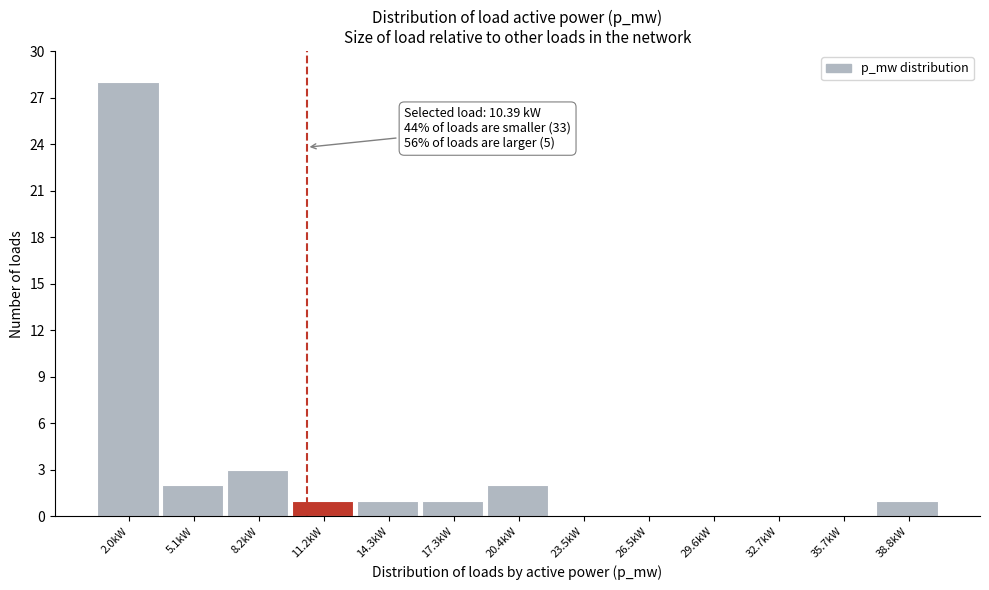

Over which range of the x-axis is the bar tallest?

0.5 to 3.5